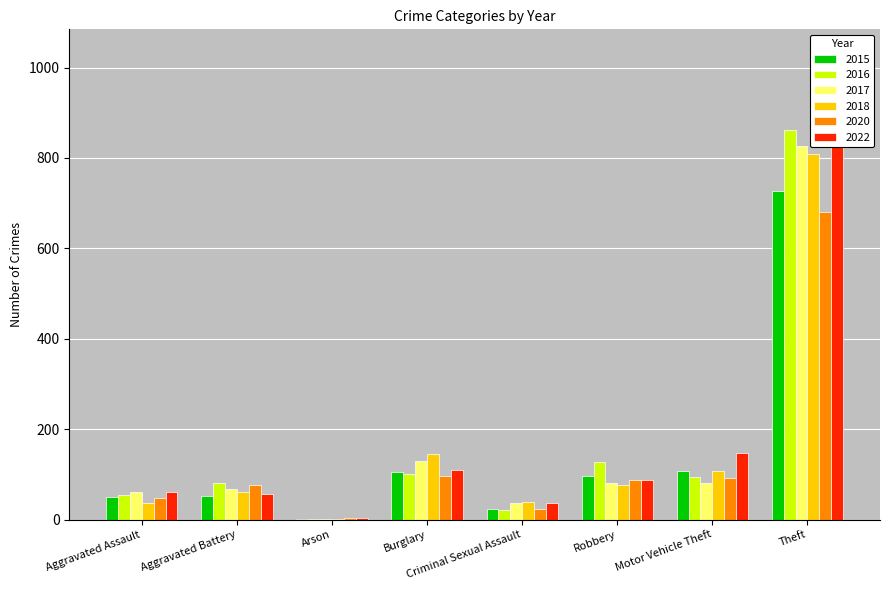

Rank the categories by 2015 value from lowest to highest.

Arson, Criminal Sexual Assault, Aggravated Assault, Aggravated Battery, Robbery, Burglary, Motor Vehicle Theft, Theft